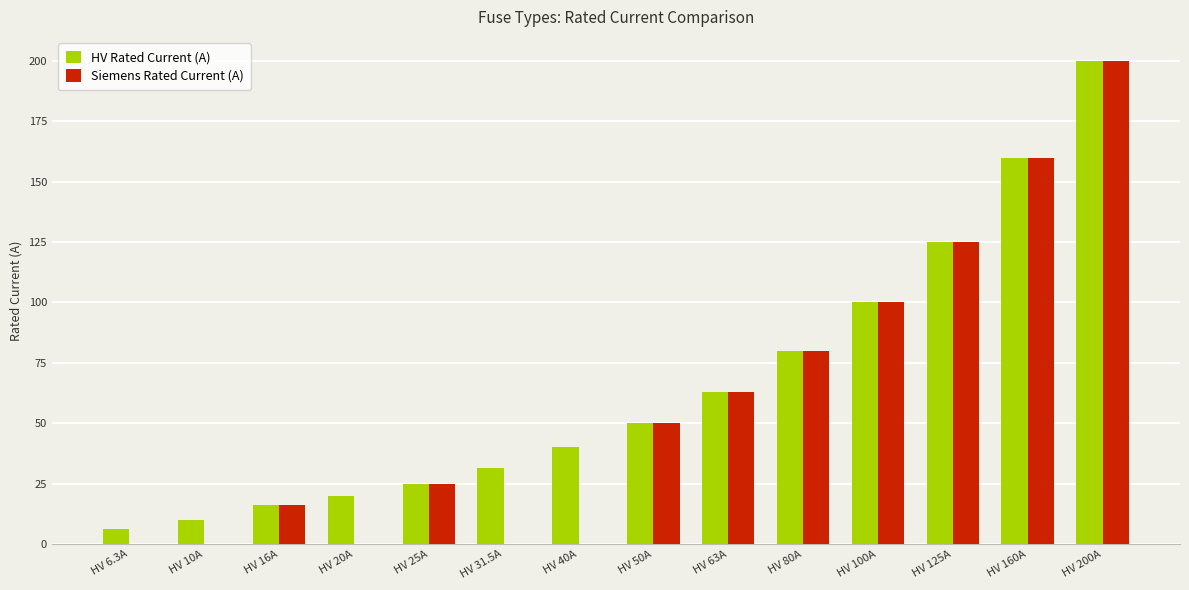

Reading left to right, transcribe all the data shown in this chart.

HV Rated Current (A): HV 6.3A=6.3	HV 10A=10.0	HV 16A=16.0	HV 20A=20.0	HV 25A=25.0	HV 31.5A=31.5	HV 40A=40.0	HV 50A=50.0	HV 63A=63.0	HV 80A=80.0	HV 100A=100.0	HV 125A=125.0	HV 160A=160.0	HV 200A=200.0
Siemens Rated Current (A): HV 6.3A=0.0	HV 10A=0.0	HV 16A=16.0	HV 20A=0.0	HV 25A=25.0	HV 31.5A=0.0	HV 40A=0.0	HV 50A=50.0	HV 63A=63.0	HV 80A=80.0	HV 100A=100.0	HV 125A=125.0	HV 160A=160.0	HV 200A=200.0